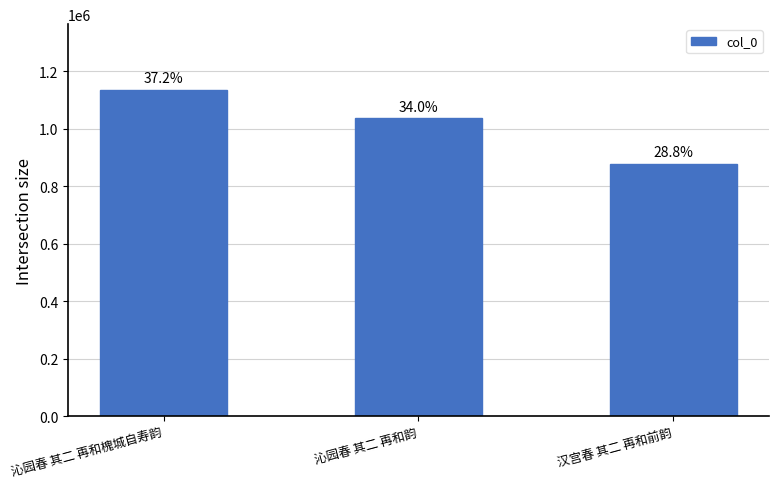

How many bars are there in total?

3